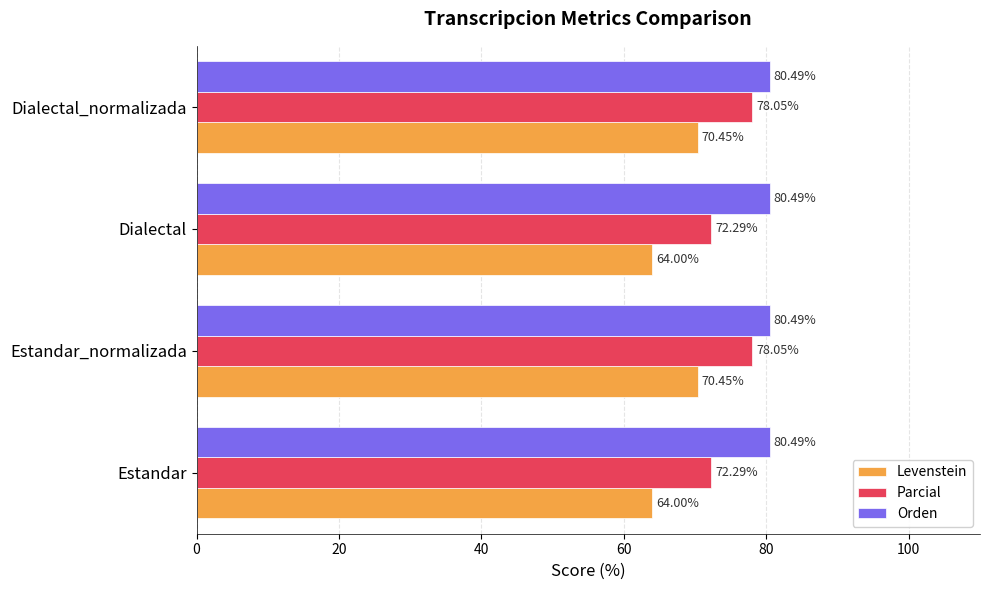

Which series has the largest total across all categories?

Orden